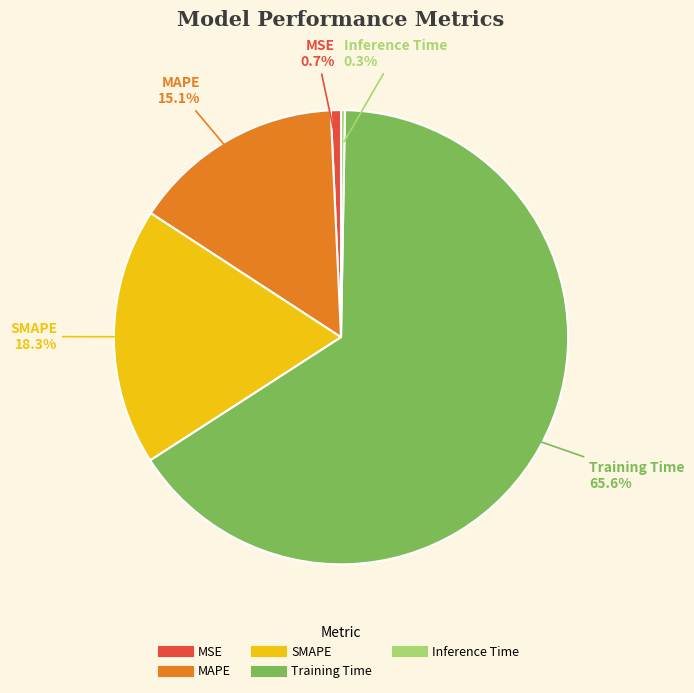

Count the number of slices in the pie.

5